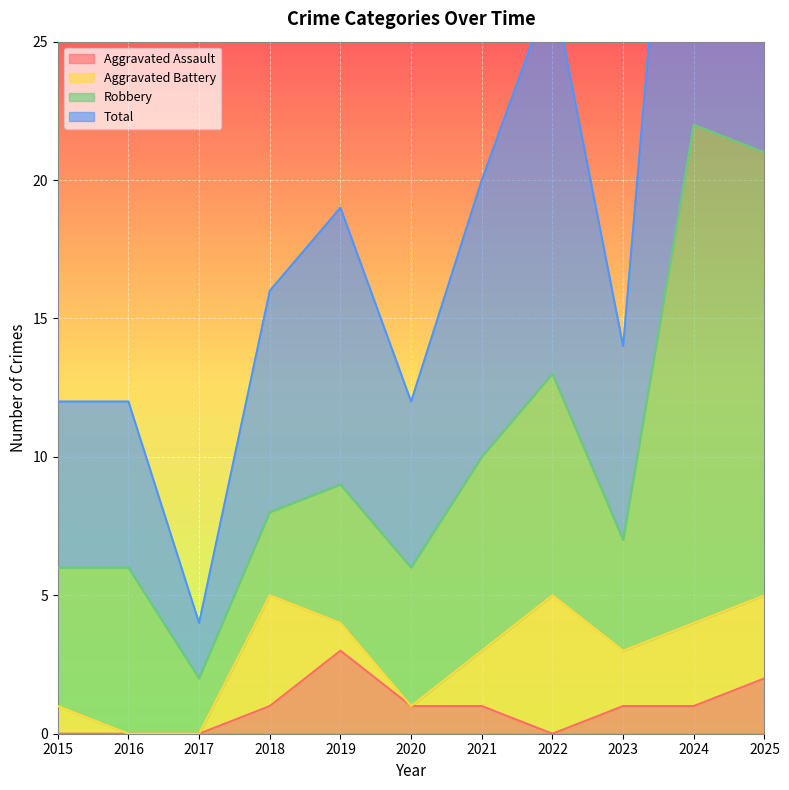

Is the value of Aggravated Assault at 2024 greater than the value of Total at 2019?

No